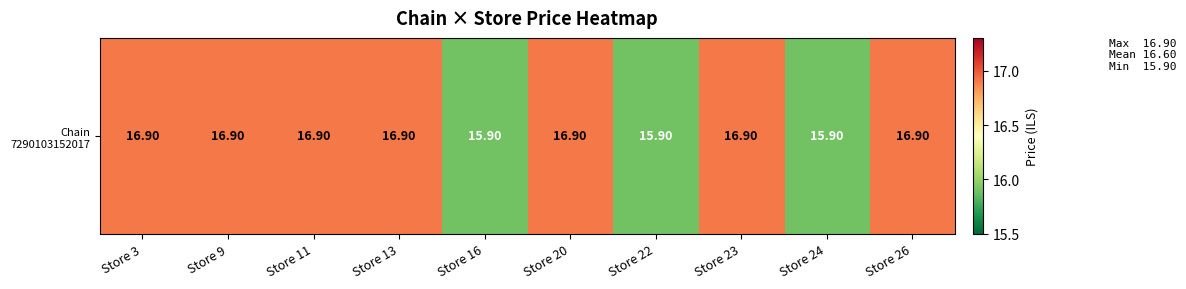

List the labels in order of value, smallest first.

Store 16, Store 22, Store 24, Store 3, Store 9, Store 11, Store 13, Store 20, Store 23, Store 26